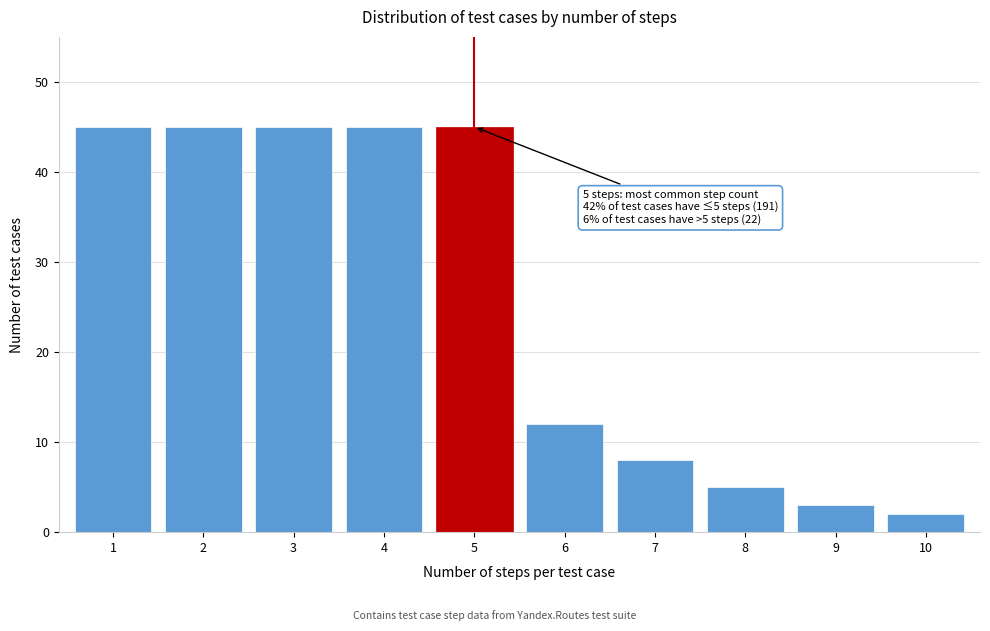

Reading left to right, what are all the values shown in this chart?

1=45	2=45	3=45	4=45	5=45	6=12	7=8	8=5	9=3	10=2